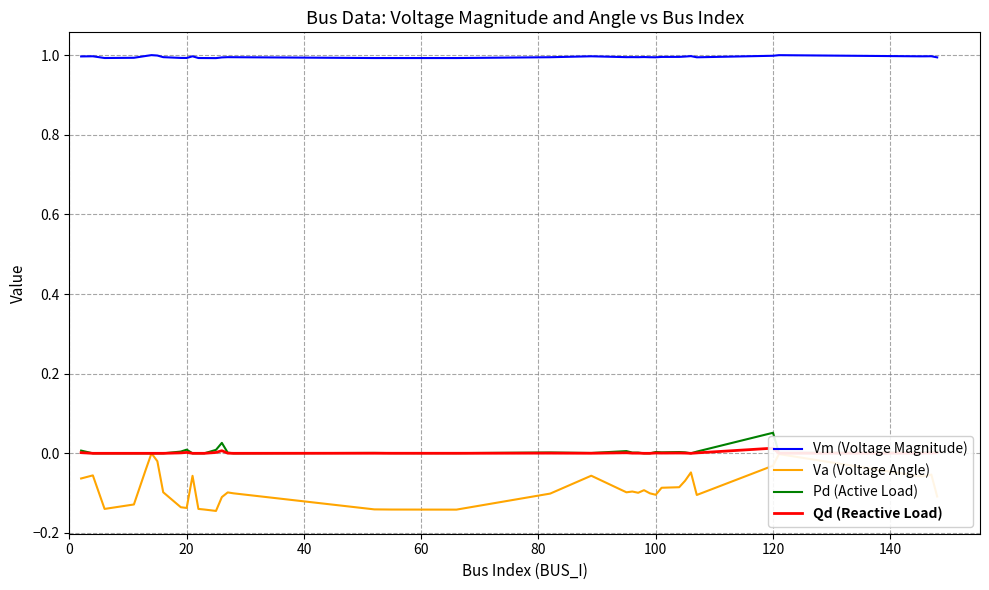

In Qd (Reactive Load), how many points are lower than both neighbors (excluding endpoints)?

7